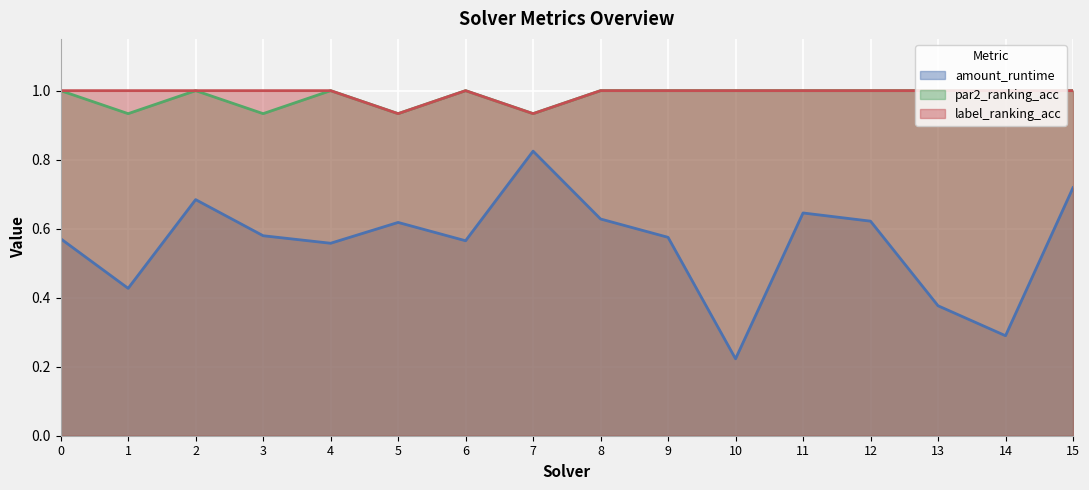

Read the label_ranking_acc value at 12.

1.0